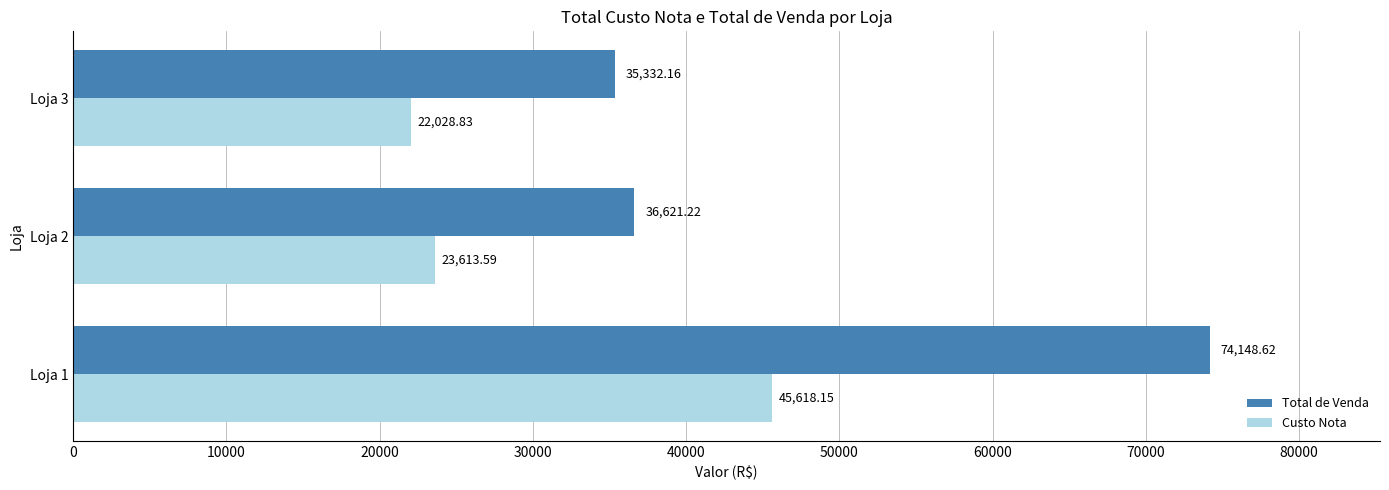

What is the difference between the maximum and minimum values in the Total de Venda series?

38816.5